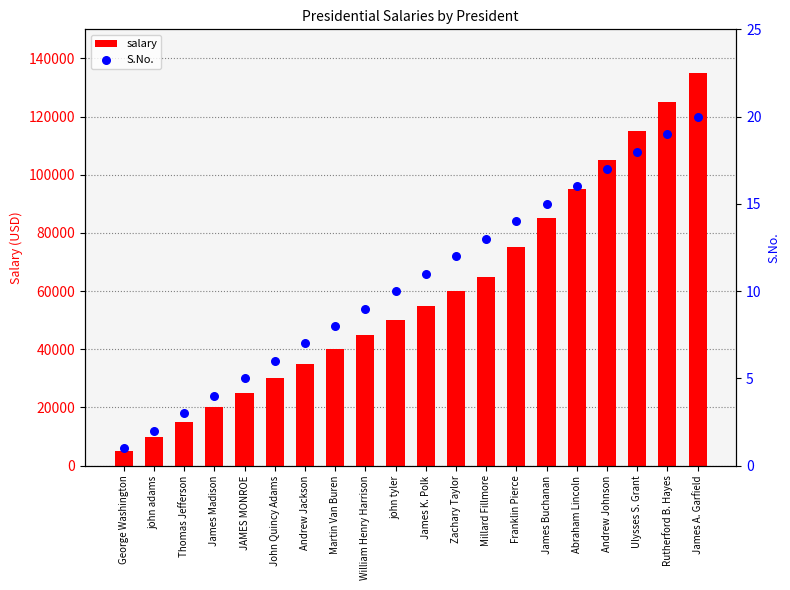

At how many categories does at least one series exceed 40550?

12